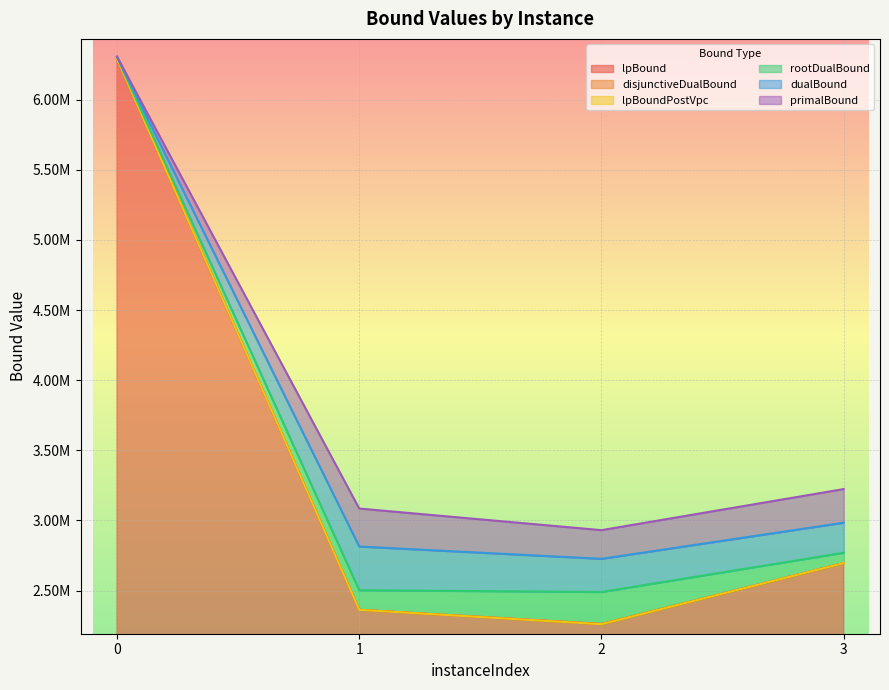

True or false: dualBound has more than 2 interior local peaks.

False